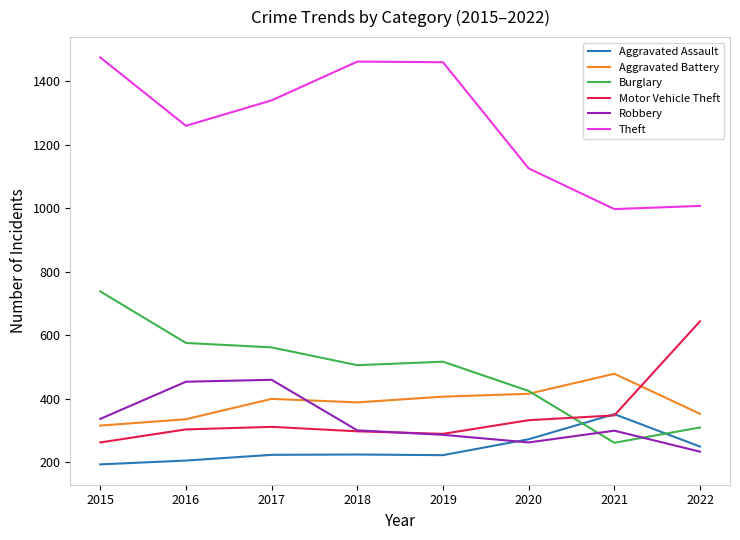

The value of Aggravated Assault at 2016 is 329. True or false?

False